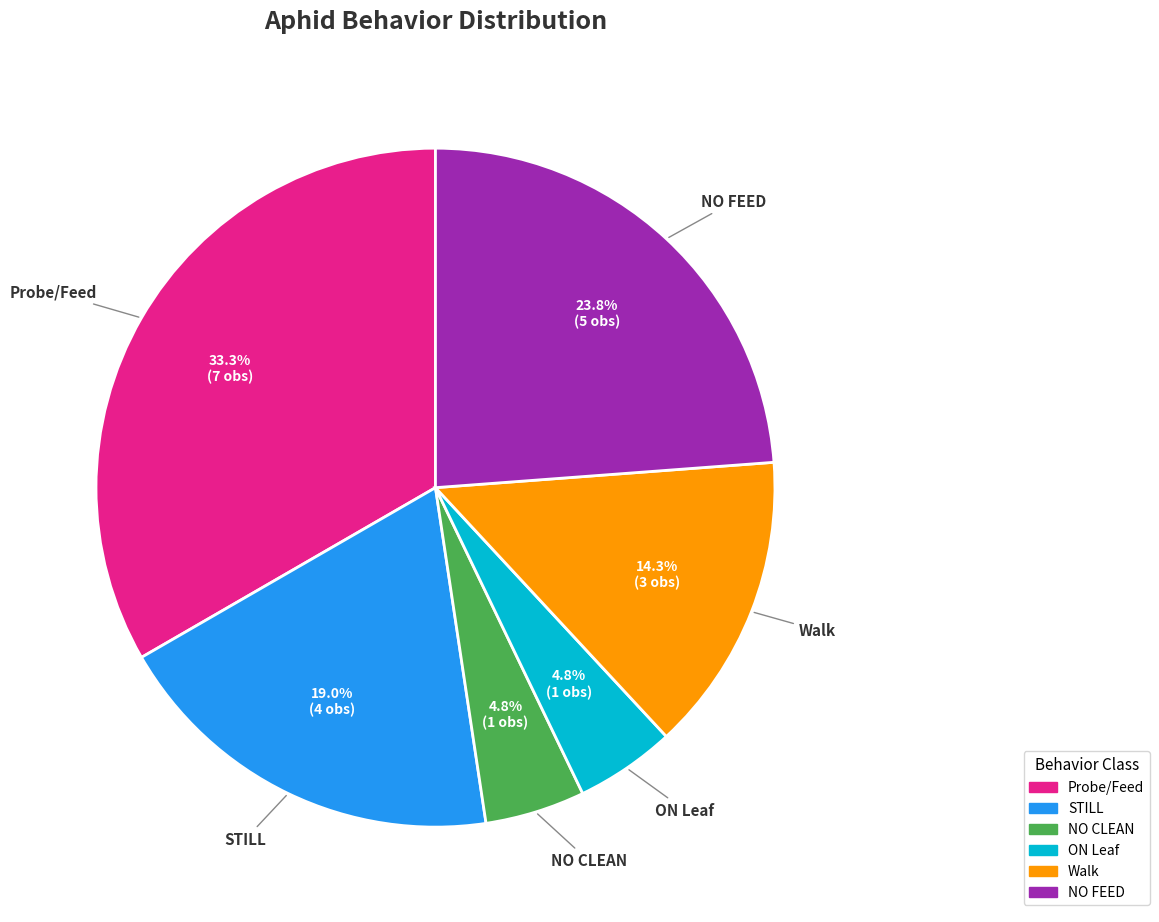

What is the total percentage of NO FEED and ON Leaf?

28.6%